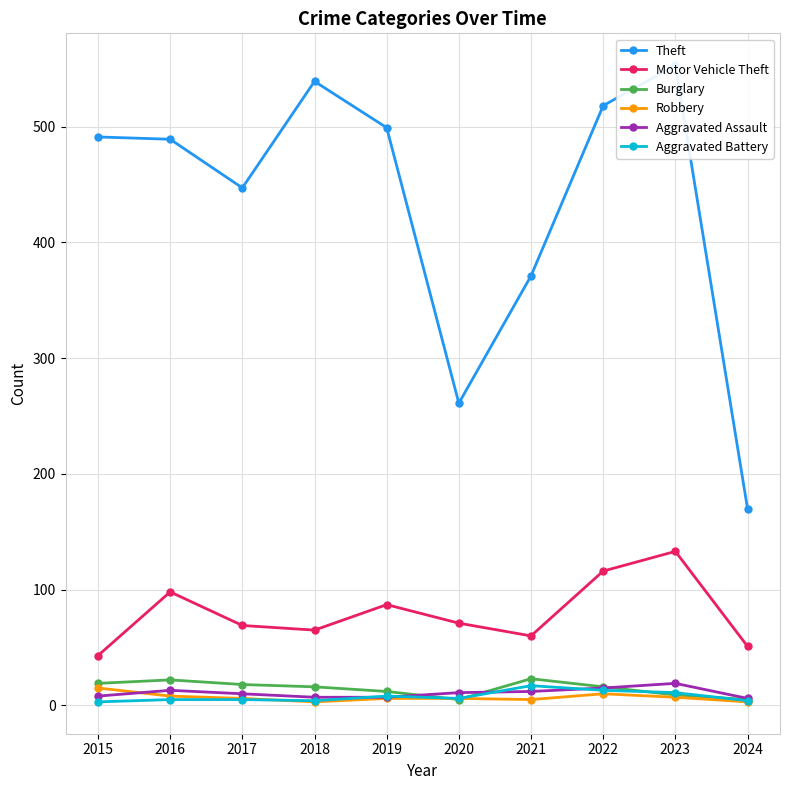

How many lines are shown in the chart?

6